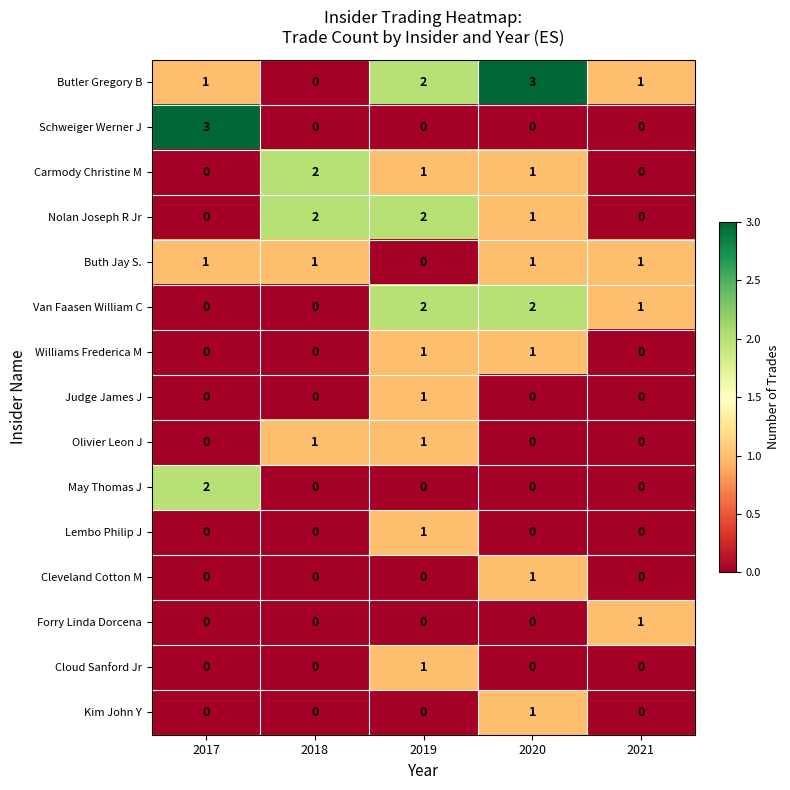

How many Van Faasen William C values are between 0 and 2?

5